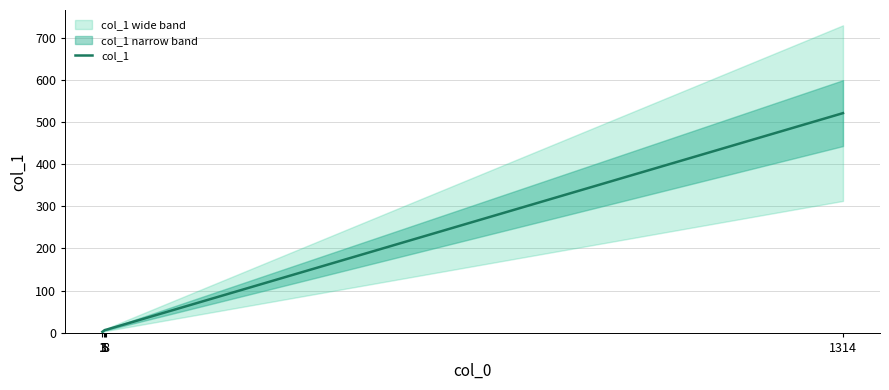

Rank the categories by value from lowest to highest.

1, 3, 5, 8, 1314